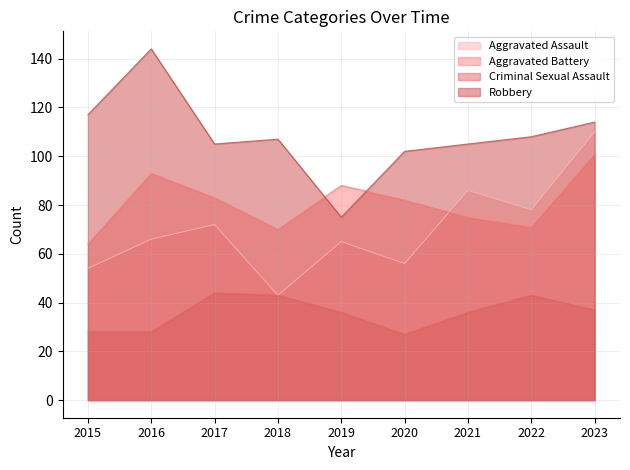

Reading left to right, extract all data points from this chart.

Aggravated Assault: 2015=54	2016=66	2017=72	2018=43	2019=65	2020=56	2021=86	2022=78	2023=110
Aggravated Battery: 2015=64	2016=93	2017=83	2018=70	2019=88	2020=82	2021=75	2022=71	2023=101
Criminal Sexual Assault: 2015=28	2016=28	2017=44	2018=43	2019=36	2020=27	2021=36	2022=43	2023=37
Robbery: 2015=117	2016=144	2017=105	2018=107	2019=75	2020=102	2021=105	2022=108	2023=114